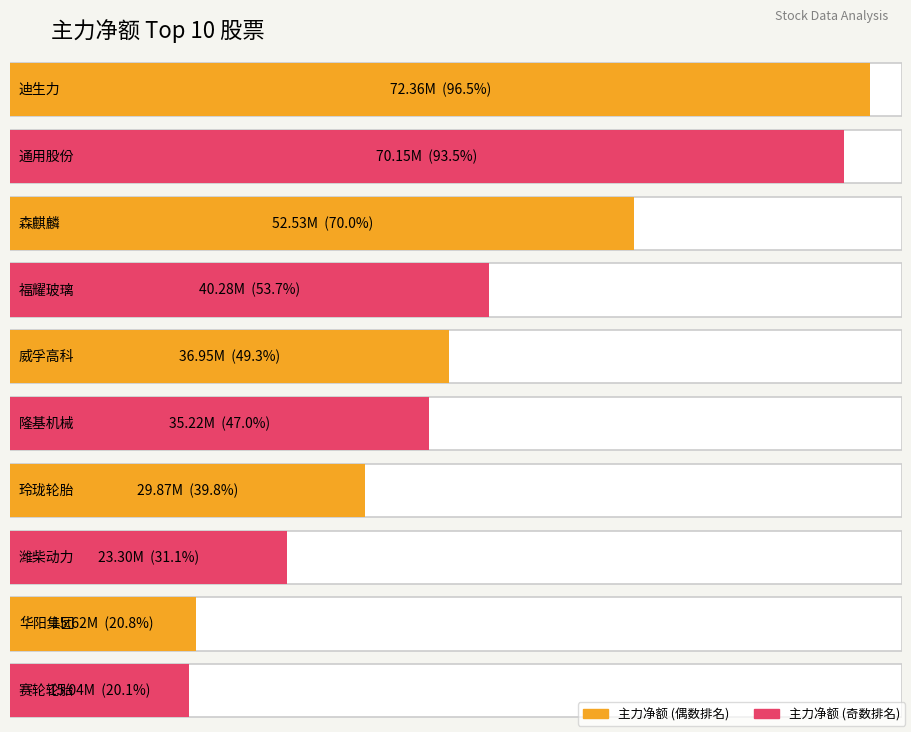

Is it true that 主力净额 equals 35219067 at 隆基机械?

True